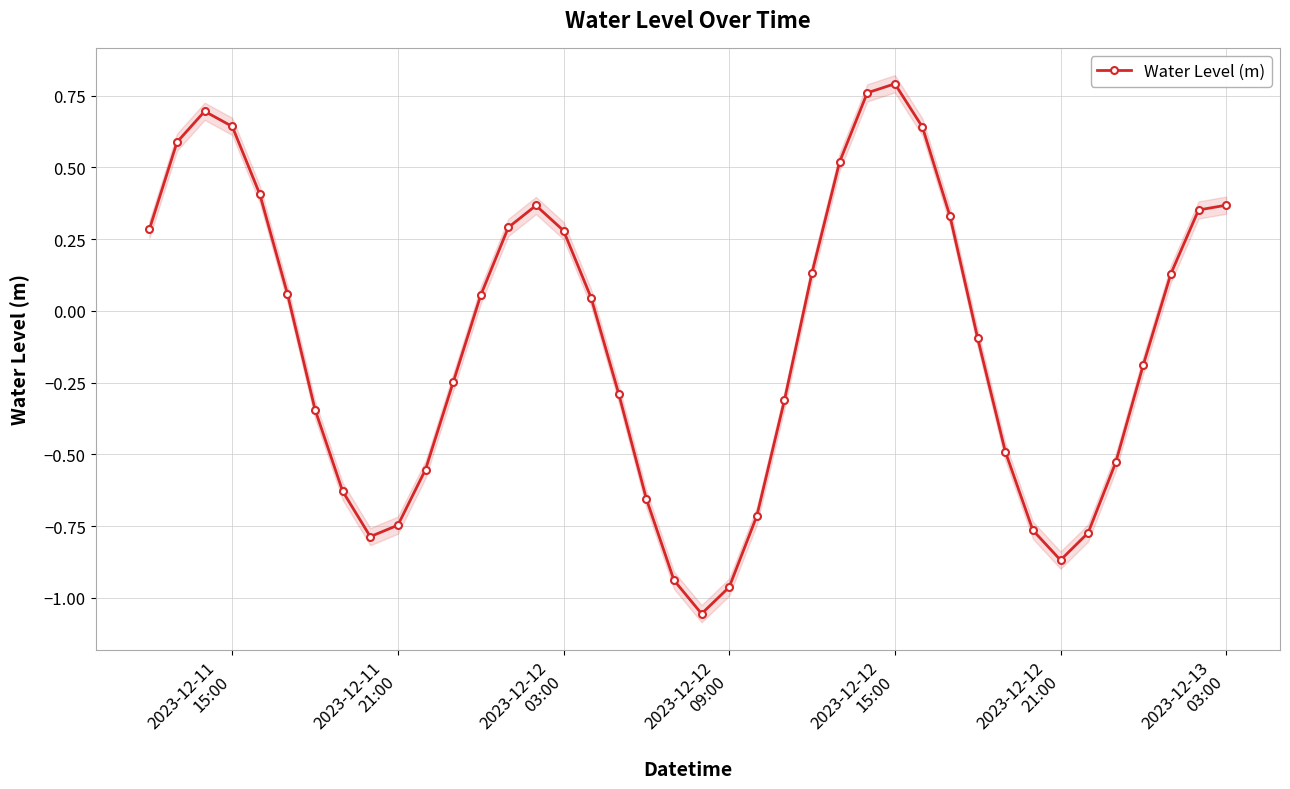

At which label does the data first exceed 0?

2023-12-11
15:00